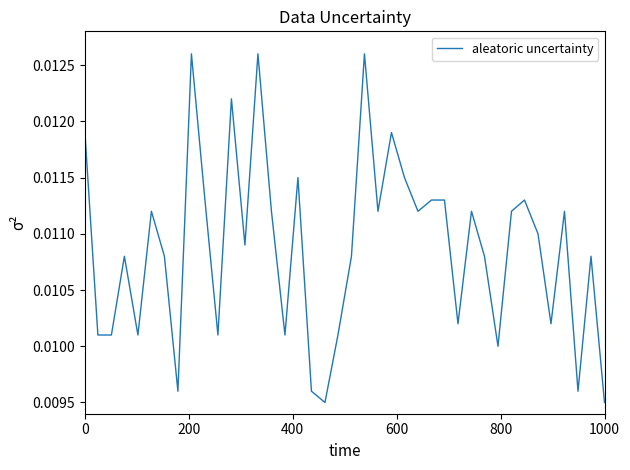

How many lines are shown in the chart?

1